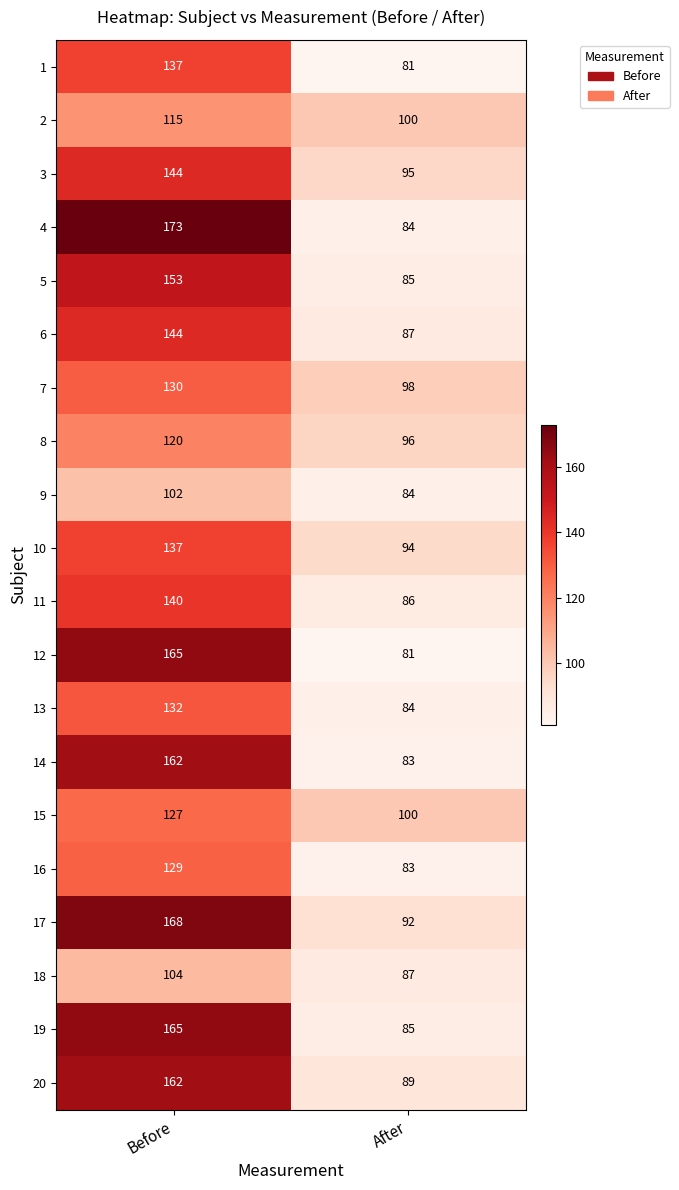

Between Before and After, which series saw the biggest shift?

4